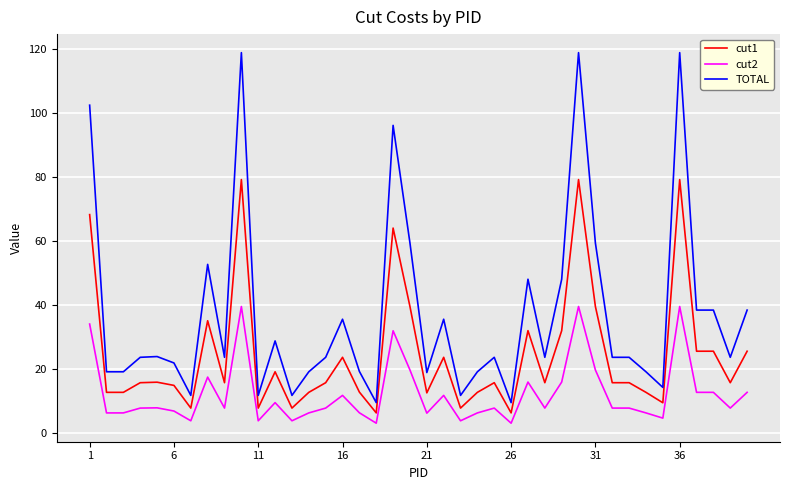

Which series has the widest spread of values?

TOTAL